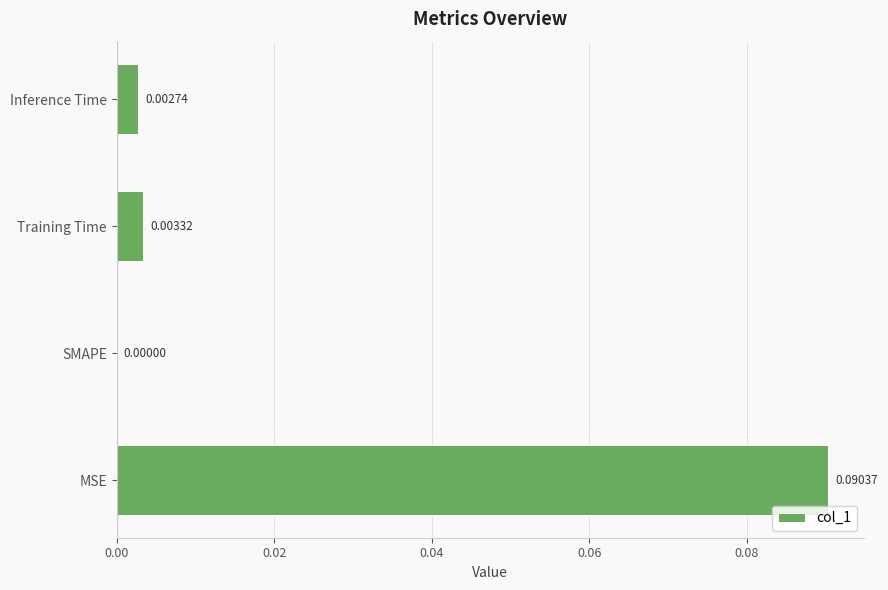

At which label is the value closest to 0?

SMAPE